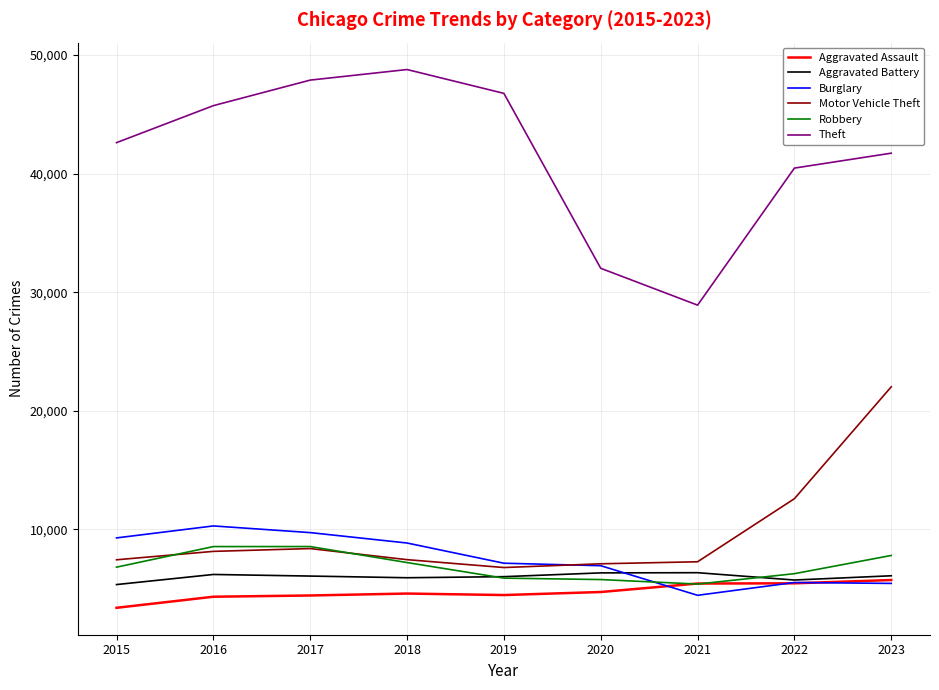

What is the sum of the Robbery values at 2018 and 2016?

15770